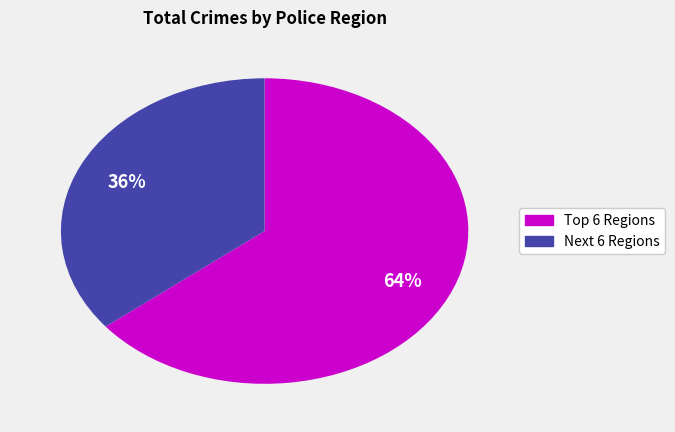

Does any single category account for the majority?

Yes